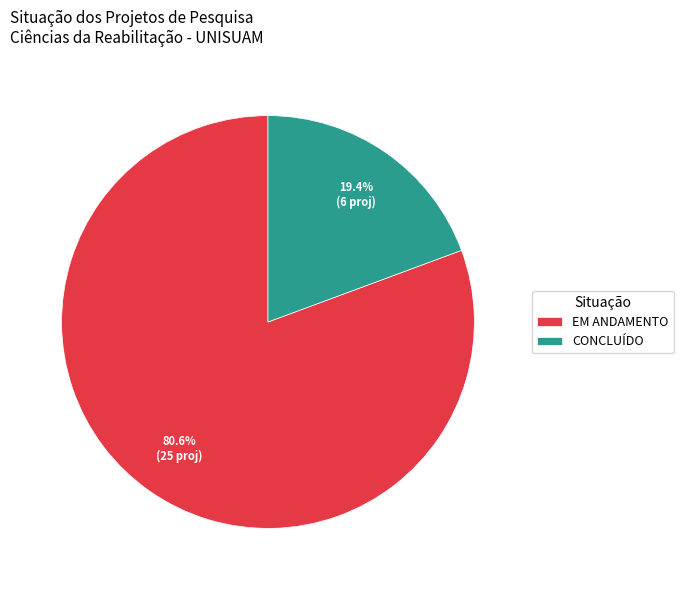

Is the sum of EM ANDAMENTO and CONCLUÍDO greater than half?

Yes